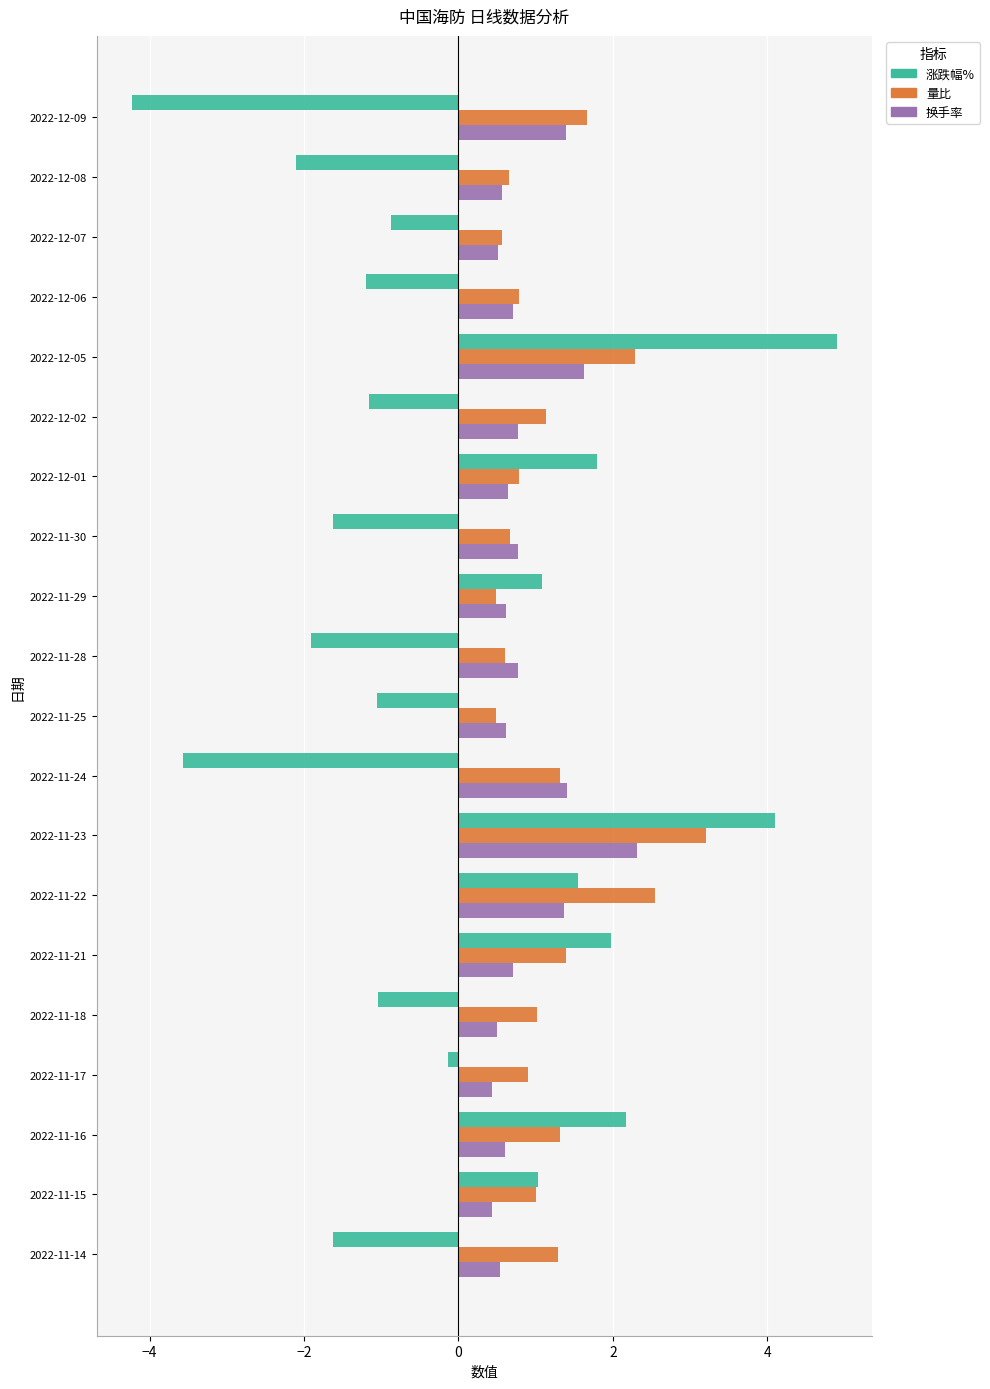

What is the highest value of the 换手率 series?

2.3